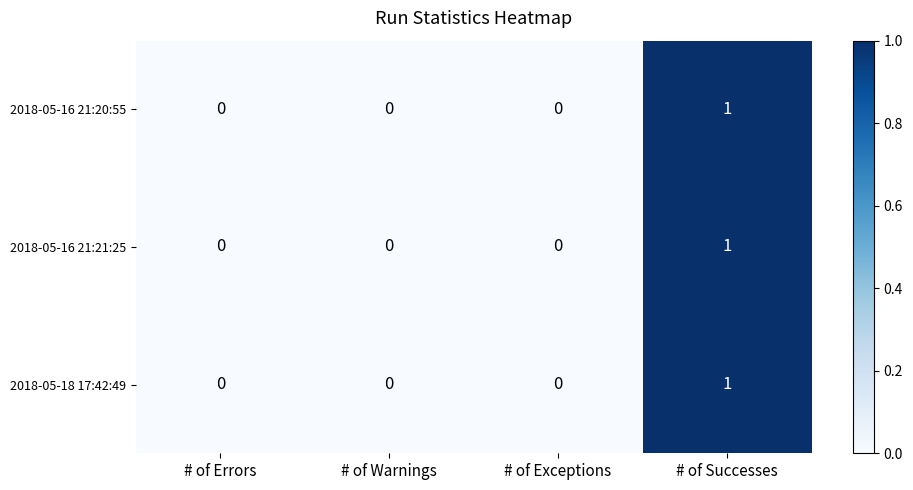

Is the value of 2018-05-16 21:20:55 at # of Warnings greater than the value of 2018-05-16 21:21:25 at # of Successes?

No